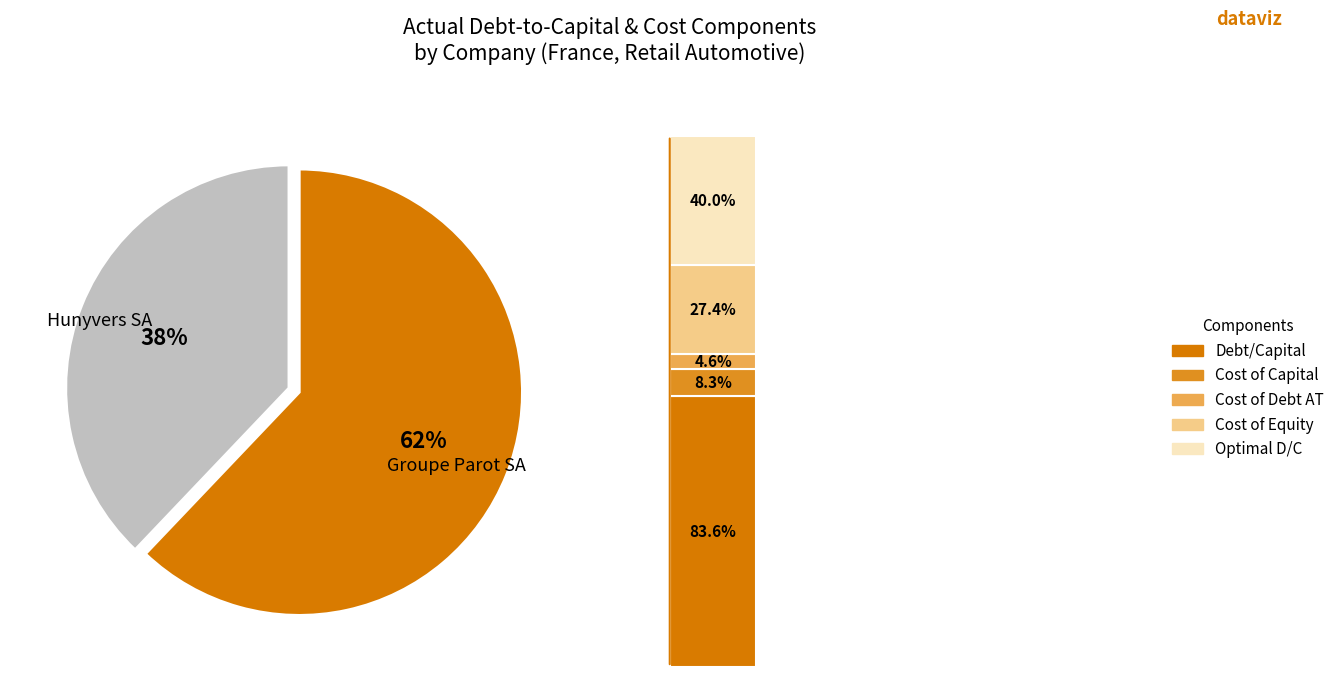

Is there a majority slice in this chart?

Yes